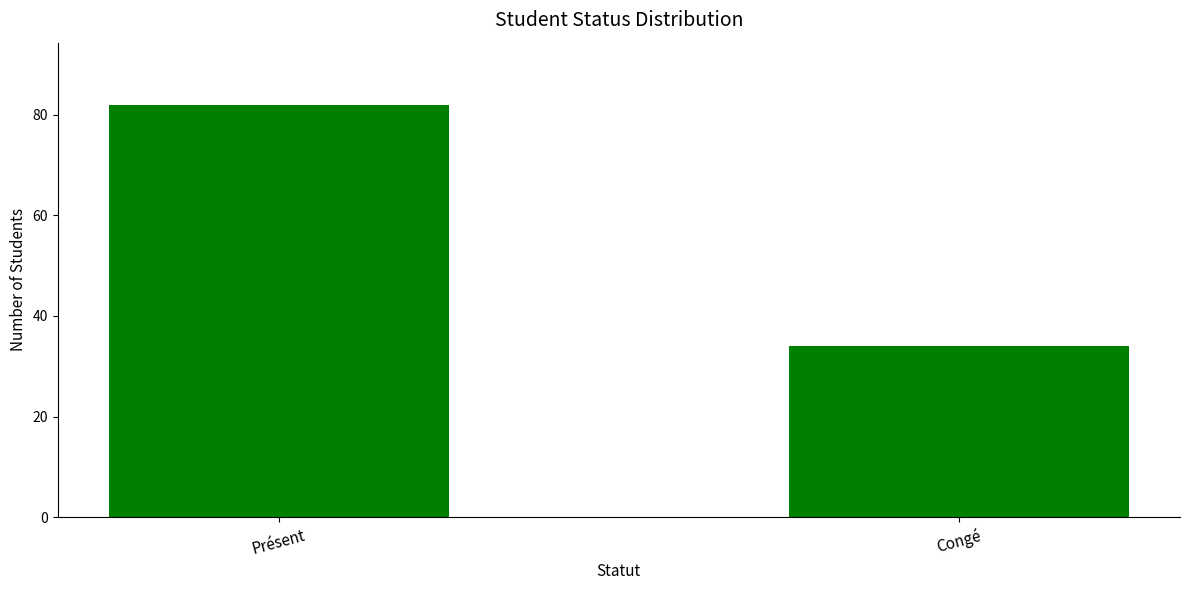

Is it true that the value at Présent is 131?

False